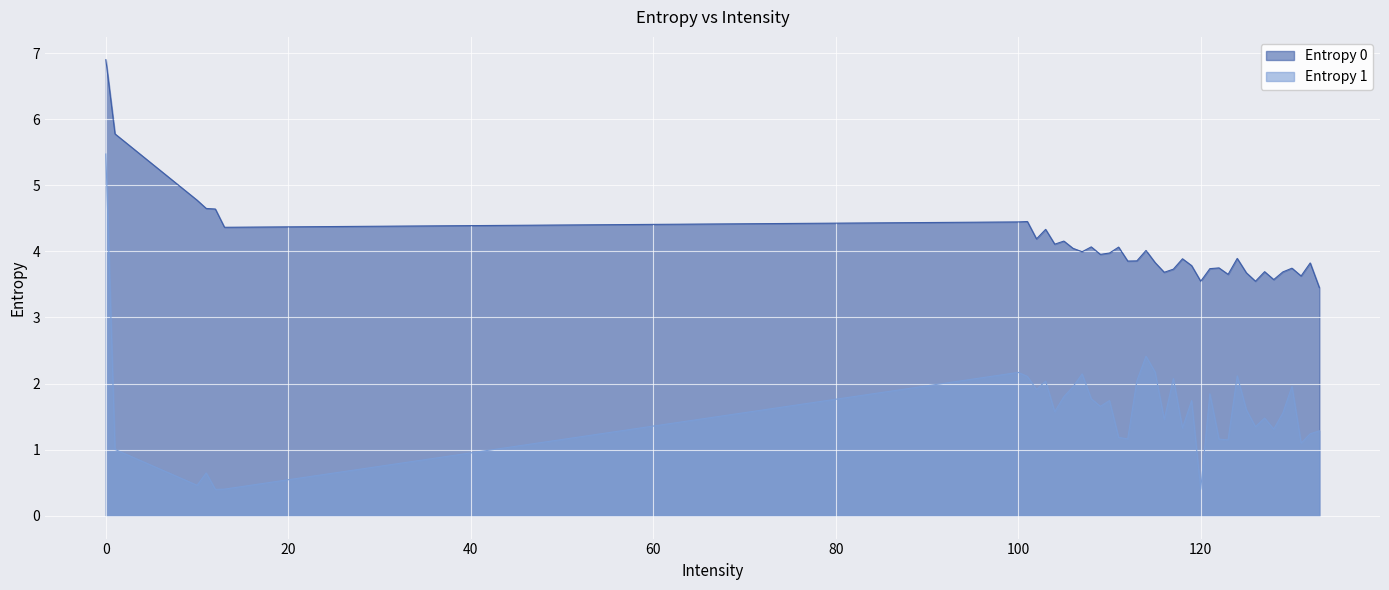

Rank the series at 1 from highest to lowest value.

Entropy 0, Entropy 1